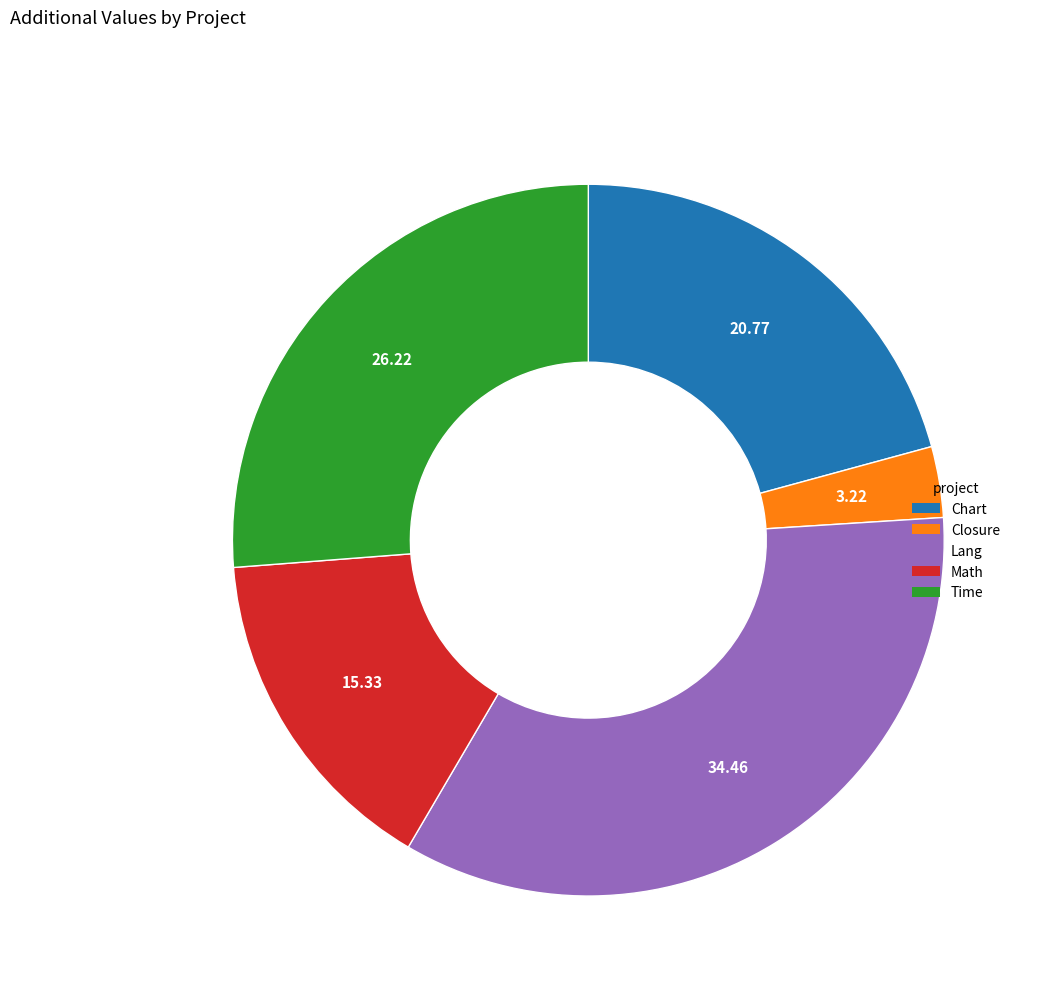

How many segments does this pie chart have?

5